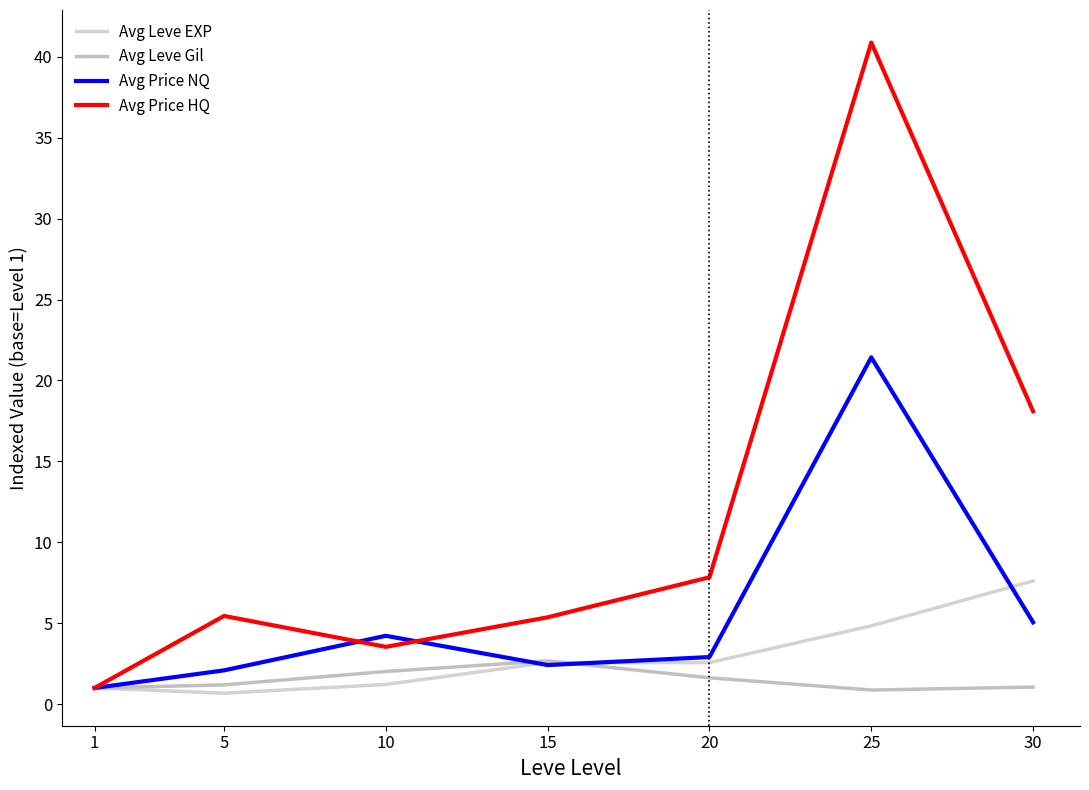

Is this an area chart (filled region under the line)?

No